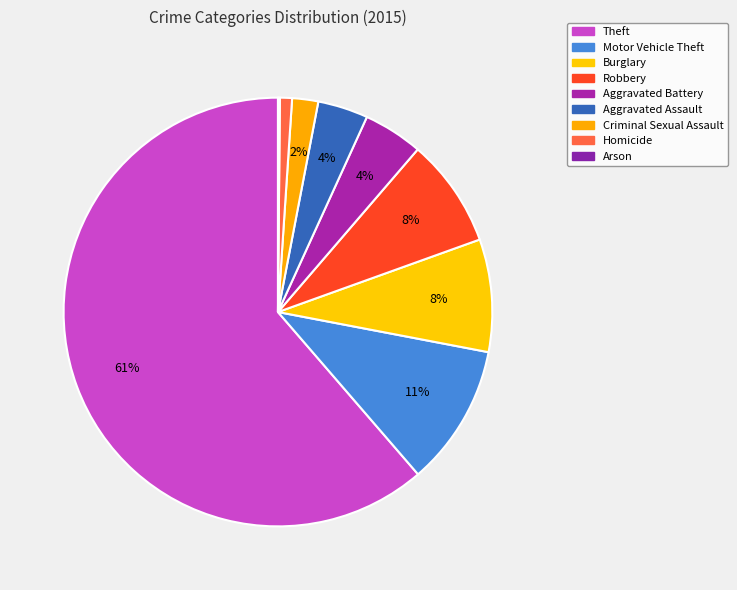

Combined, do Criminal Sexual Assault and Burglary account for over 50%?

No